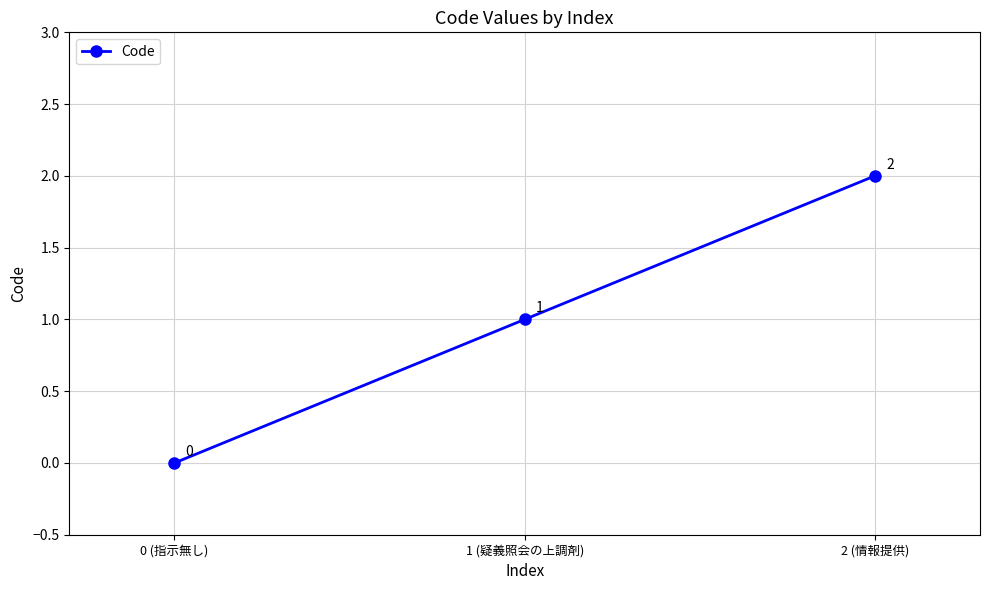

Does the chart display data point markers on the line(s)?

Yes